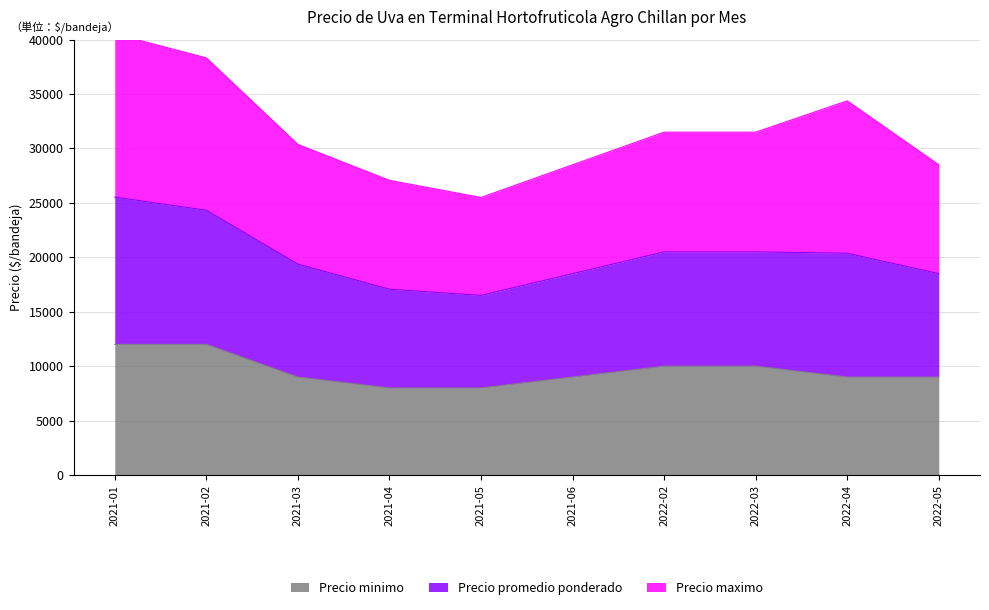

Rank the categories by Precio promedio ponderado value from lowest to highest.

2021-05, 2021-04, 2021-06, 2022-05, 2021-03, 2022-02, 2022-03, 2022-04, 2021-02, 2021-01